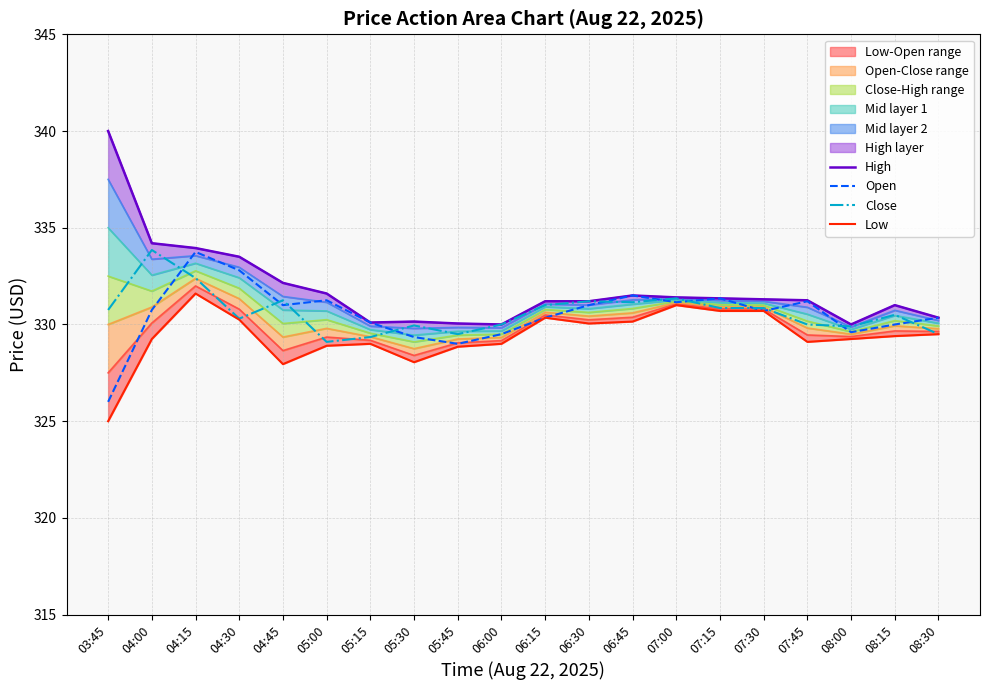

Which series has the largest total across all categories?

High